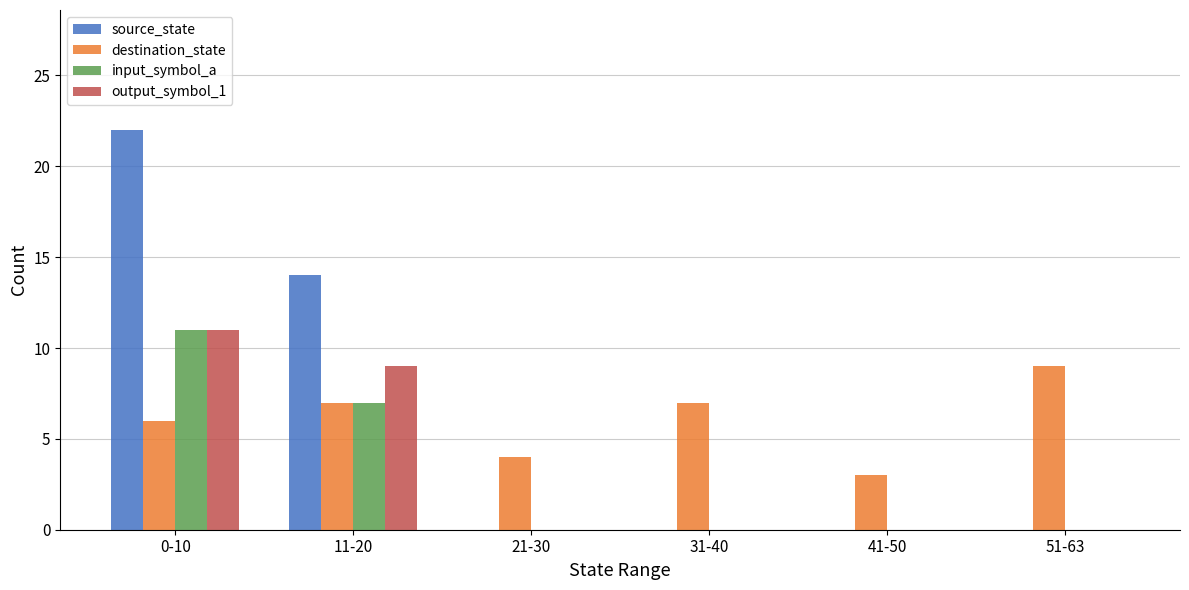

Is the value of destination_state at 0-10 greater than the value of input_symbol_a at 11-20?

No